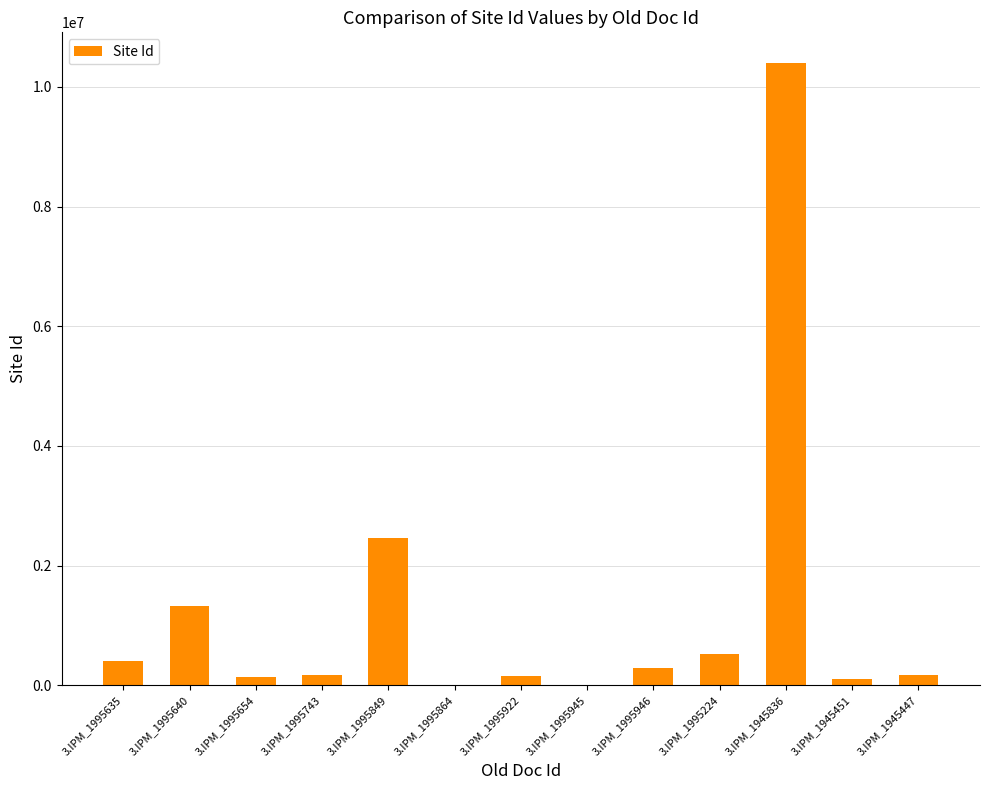

What is the change in value from 3.IPM_1995640 to 3.IPM_1995946?

-1031380